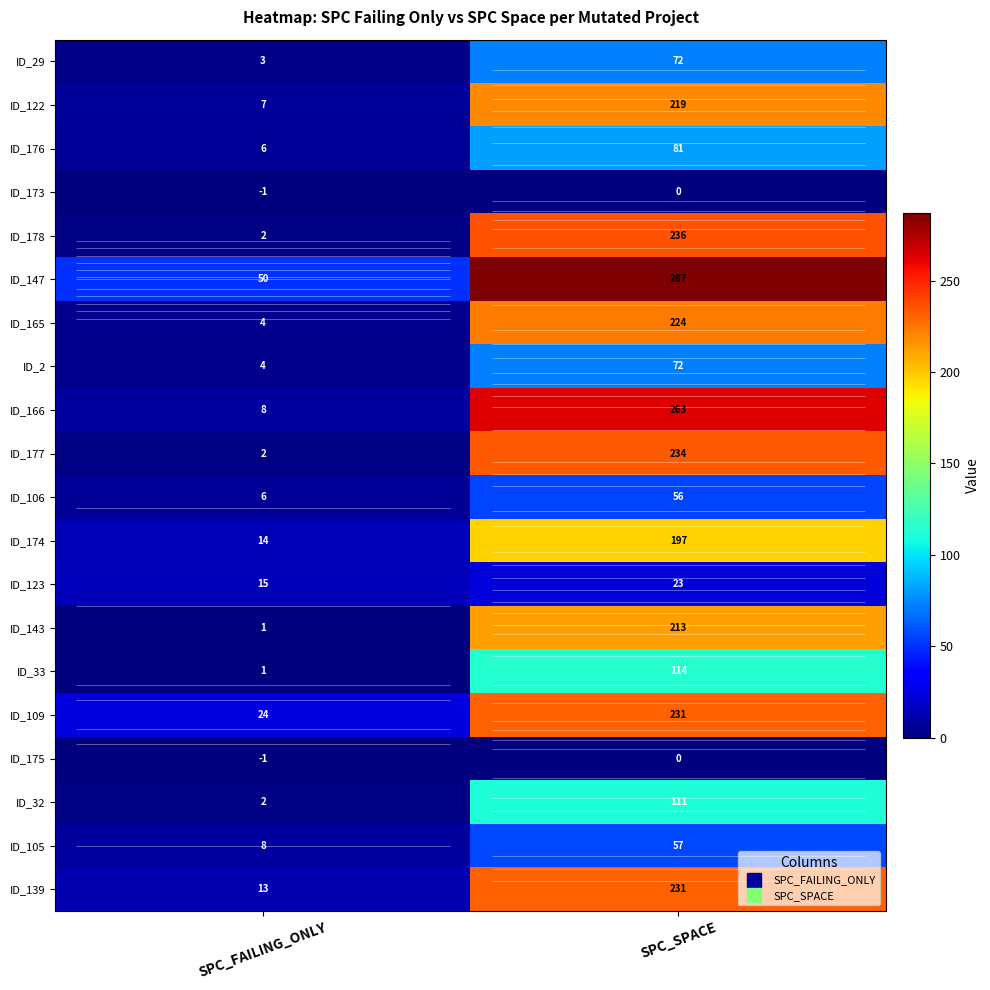

Which series has the largest total across all categories?

ID_147